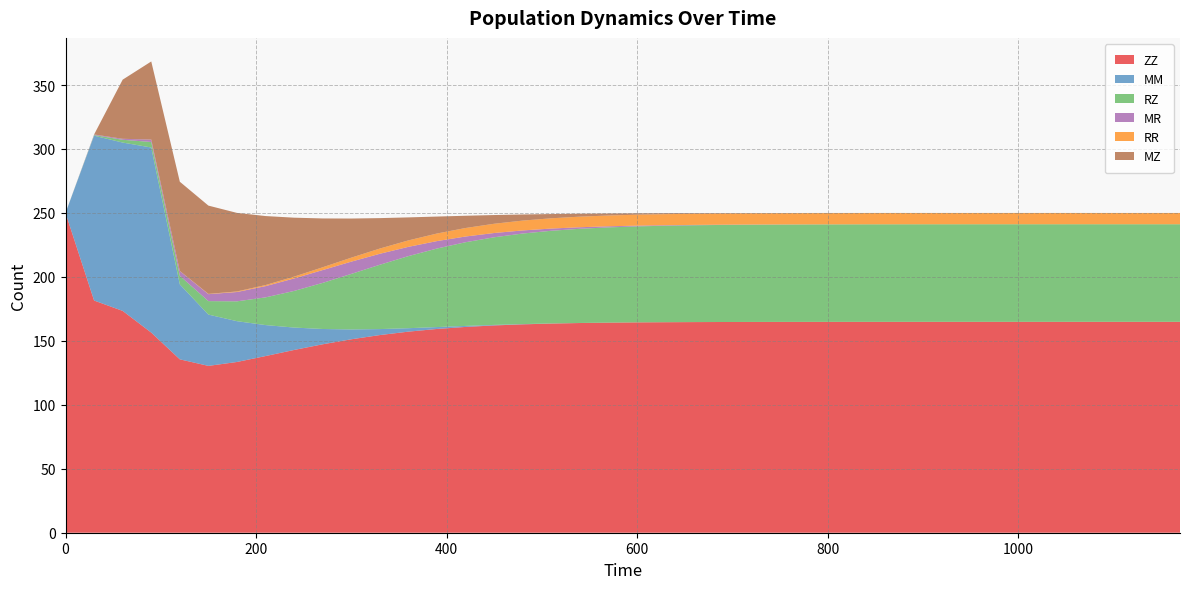

Reading left to right, what are all the values shown in this chart?

ZZ: 250.0	181.5	173.4	156.5	135.6	130.4	133.5	138.1	142.9	147.3	151.2	154.5	157.2	159.3	160.9	162.1	162.9	163.5	163.9	164.2	164.4	164.6	164.7	164.7	164.8	164.8	164.8	164.9	164.9	164.9	164.9	164.9	164.9	164.9	164.9	164.9	164.9	164.9	164.9	164.9
MM: 0.0	128.9	131.6	144.7	58.6	40.1	31.9	24.2	17.5	12.0	7.7	4.7	2.7	1.5	0.8	0.4	0.2	0.1	0.0	0.0	0.0	0.0	0.0	0.0	0.0	0.0	0.0	0.0	0.0	0.0	0.0	0.0	0.0	0.0	0.0	0.0	0.0	0.0	0.0	0.0
RZ: 0.0	0.5	2.2	4.3	6.7	10.5	15.5	21.7	28.6	36.0	43.4	50.3	56.4	61.4	65.4	68.5	70.8	72.5	73.6	74.5	75.0	75.4	75.7	75.9	76.0	76.1	76.2	76.2	76.2	76.3	76.3	76.3	76.3	76.3	76.3	76.3	76.3	76.3	76.3	76.3
MR: 0.0	0.4	0.8	1.9	3.7	5.5	7.3	8.8	9.8	10.0	9.6	8.6	7.2	5.8	4.5	3.3	2.4	1.7	1.2	0.8	0.6	0.4	0.3	0.2	0.1	0.1	0.1	0.0	0.0	0.0	0.0	0.0	0.0	0.0	0.0	0.0	0.0	0.0	0.0	0.0
RR: 0.0	0.0	0.0	0.0	0.1	0.2	0.4	0.8	1.4	2.2	3.1	4.1	5.0	5.9	6.7	7.2	7.7	8.0	8.3	8.4	8.6	8.6	8.7	8.7	8.8	8.8	8.8	8.8	8.8	8.8	8.8	8.8	8.8	8.8	8.8	8.8	8.8	8.8	8.8	8.8
MZ: 0.0	0.0	46.2	61.1	69.8	69.0	61.4	53.9	46.1	38.2	30.6	23.8	18.0	13.3	9.6	6.8	4.8	3.3	2.3	1.6	1.1	0.7	0.5	0.3	0.2	0.2	0.1	0.1	0.1	0.0	0.0	0.0	0.0	0.0	0.0	0.0	0.0	0.0	0.0	0.0